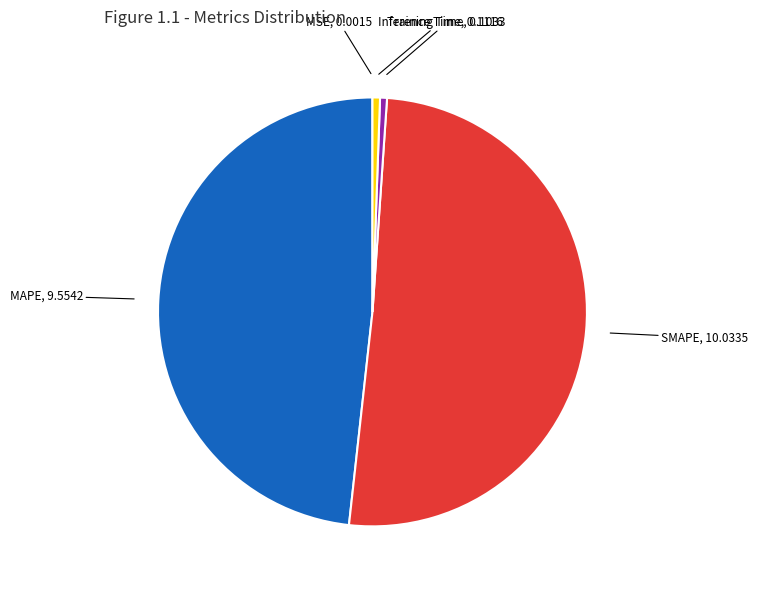

Is there a majority slice in this chart?

Yes